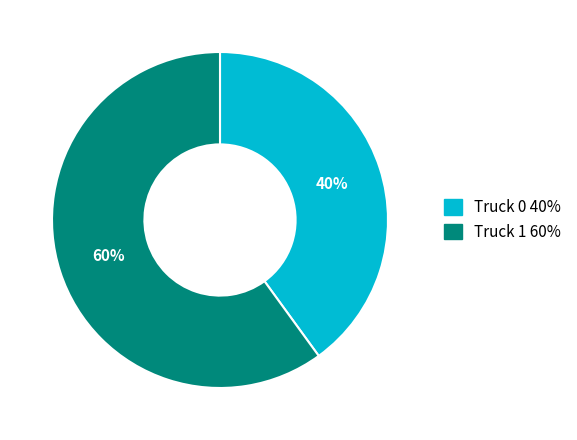

Does any single category account for the majority?

Yes